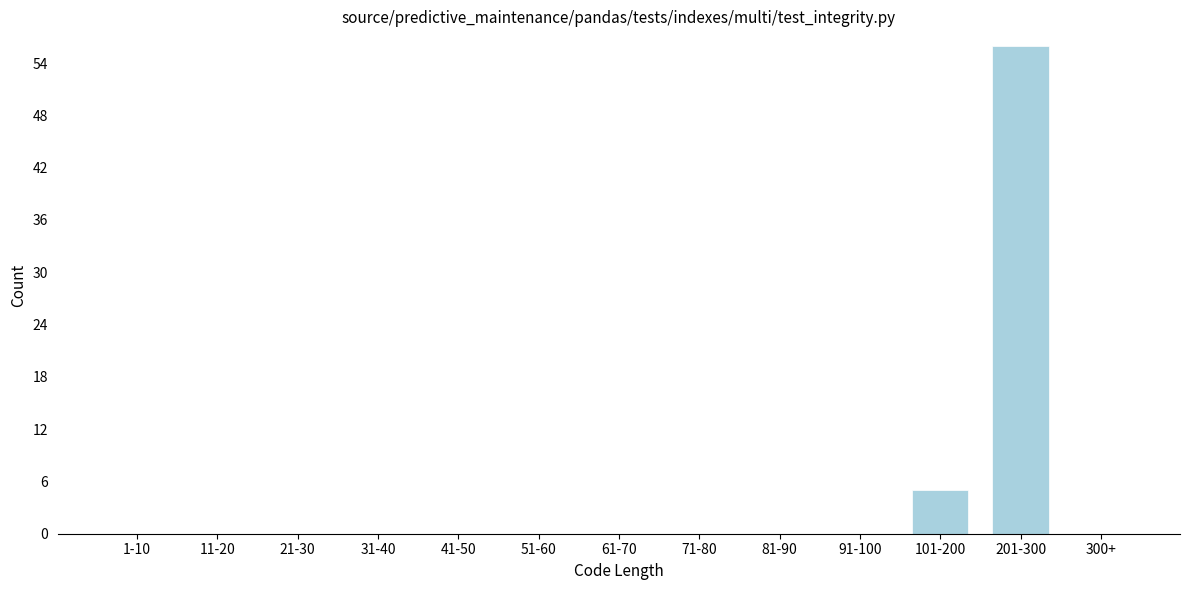

Reading right to left, list all the values displayed in this chart.

300+=0	201-300=56	101-200=5	91-100=0	81-90=0	71-80=0	61-70=0	51-60=0	41-50=0	31-40=0	21-30=0	11-20=0	1-10=0